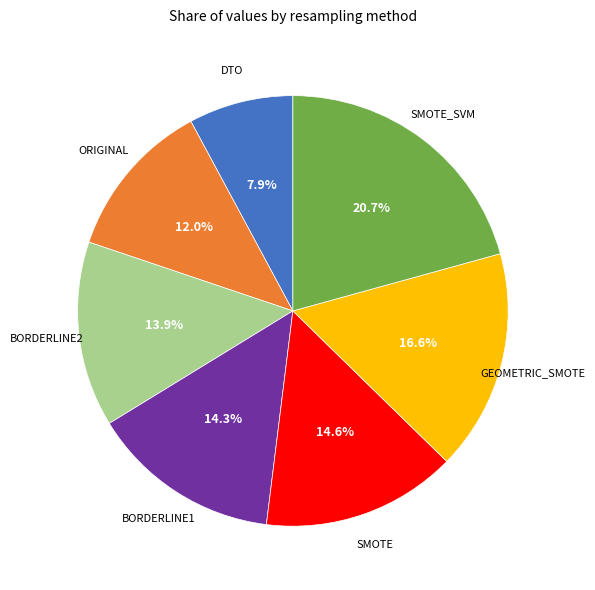

How many segments does this pie chart have?

7